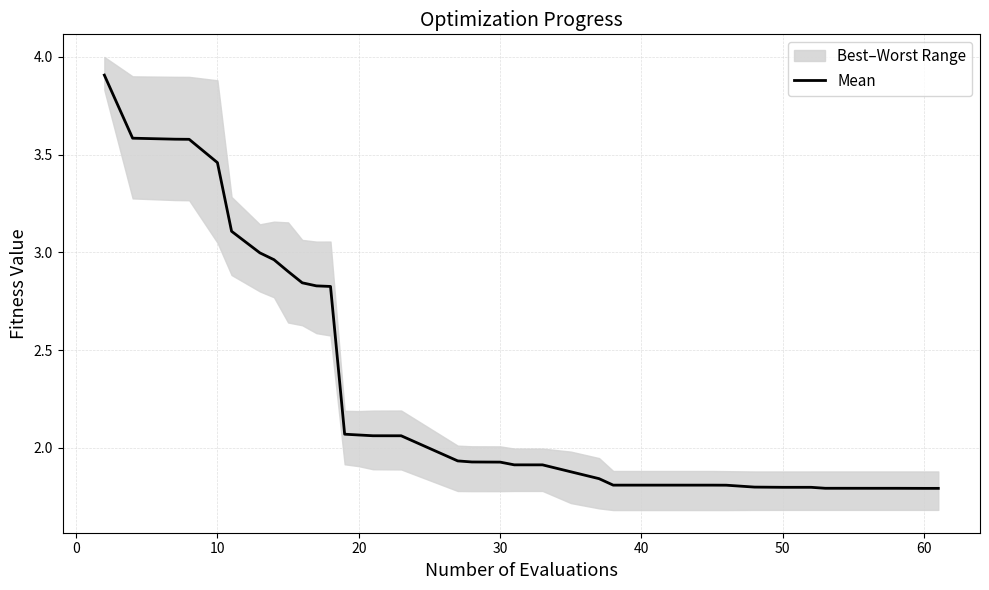

The Mean series shows 1.8 at 50. True or false?

True